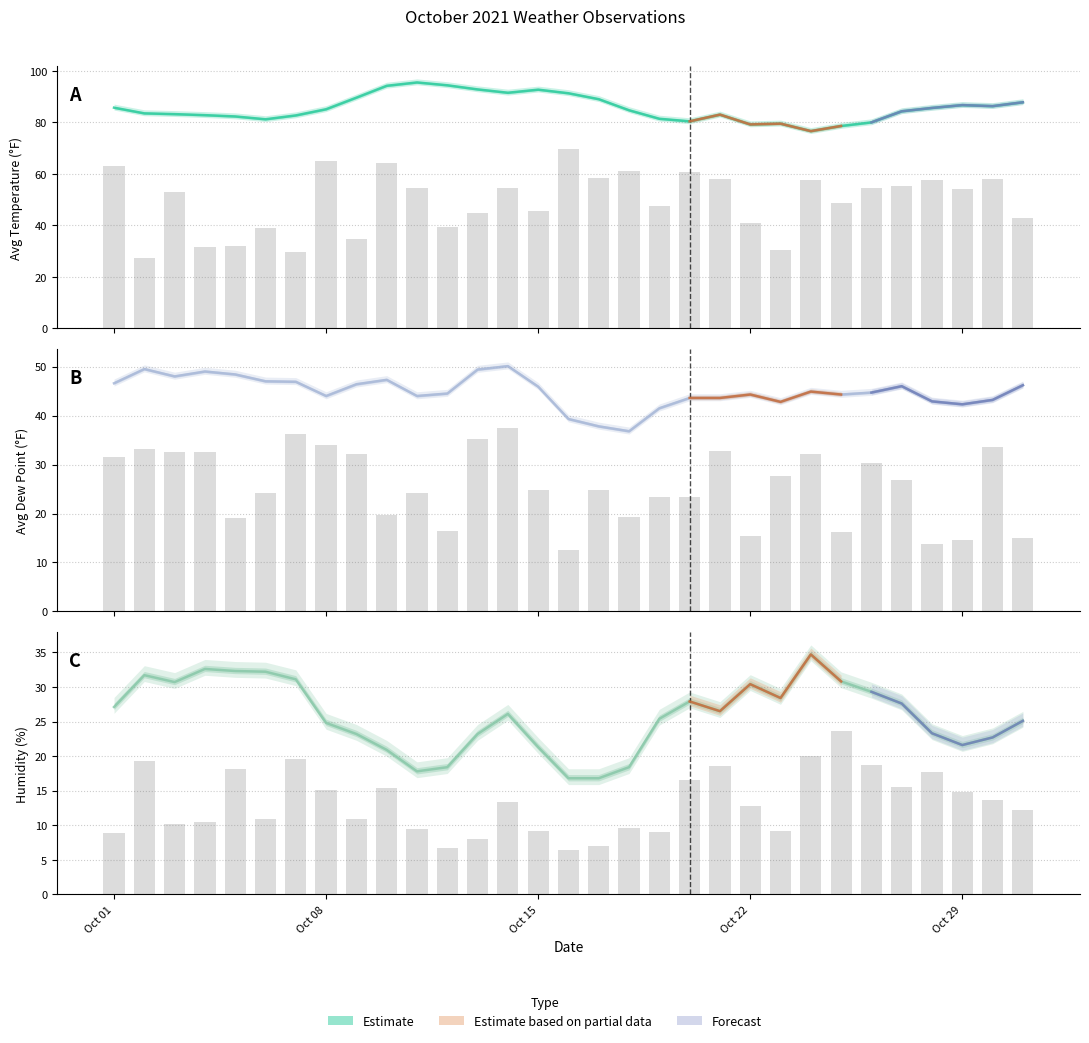

Which category has the lowest value in the AvgTemp series?

2021-10-24